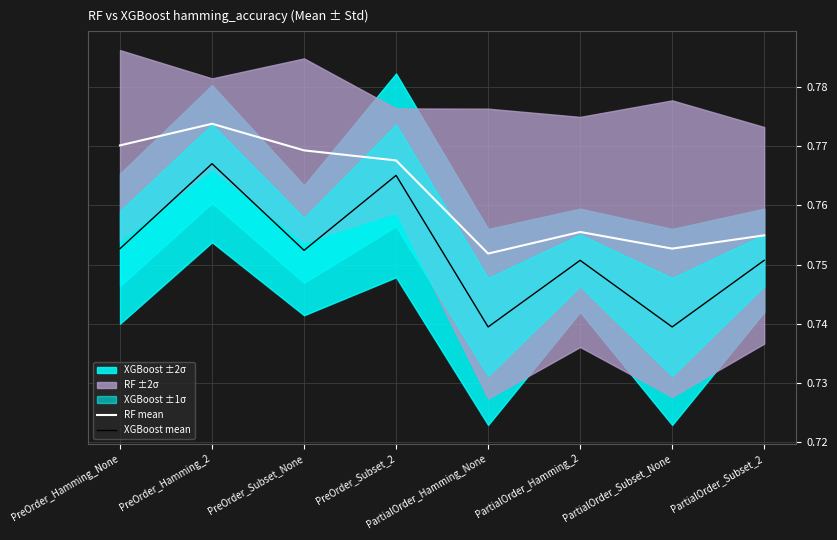

Which category has the lowest value across all series?

PartialOrder_Hamming_None